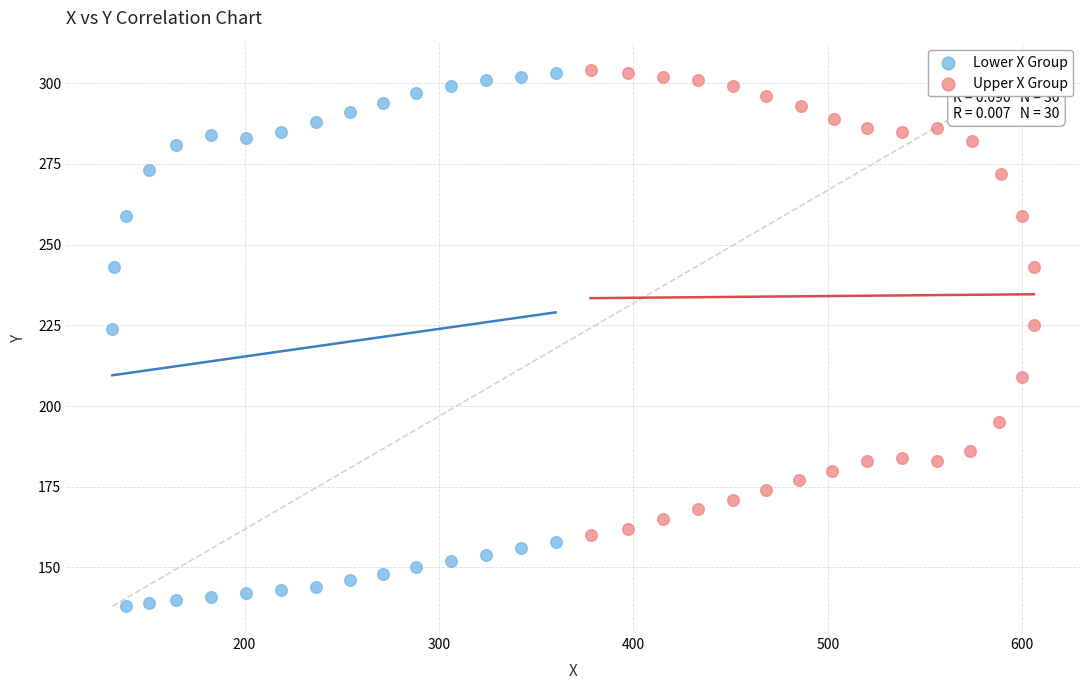

Which series has the largest Y range (max minus min)?

Lower X Group